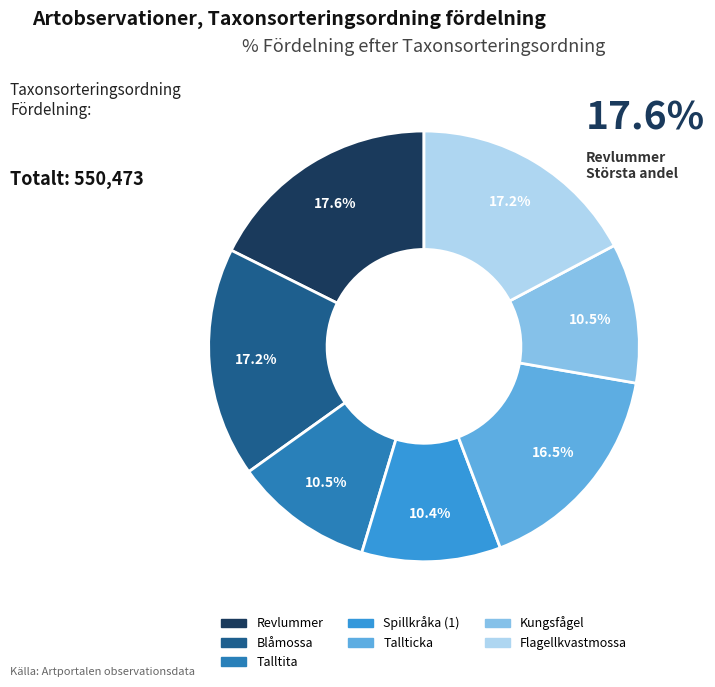

The Spillkråka (1) slice represents 5% of the pie. True or false?

False